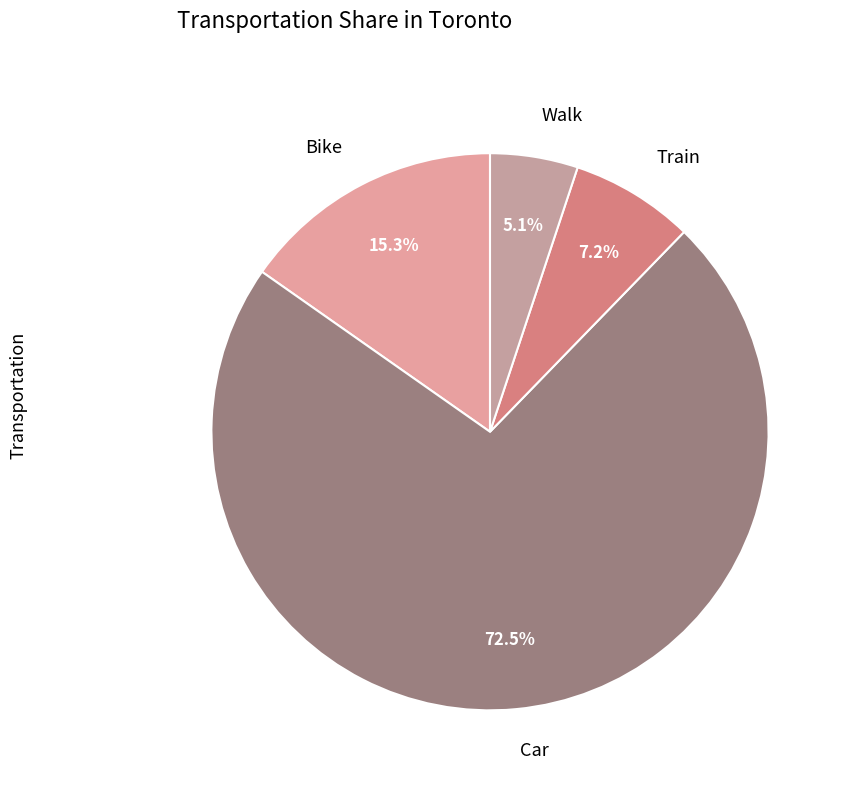

Between Train and Walk, which is larger?

Train